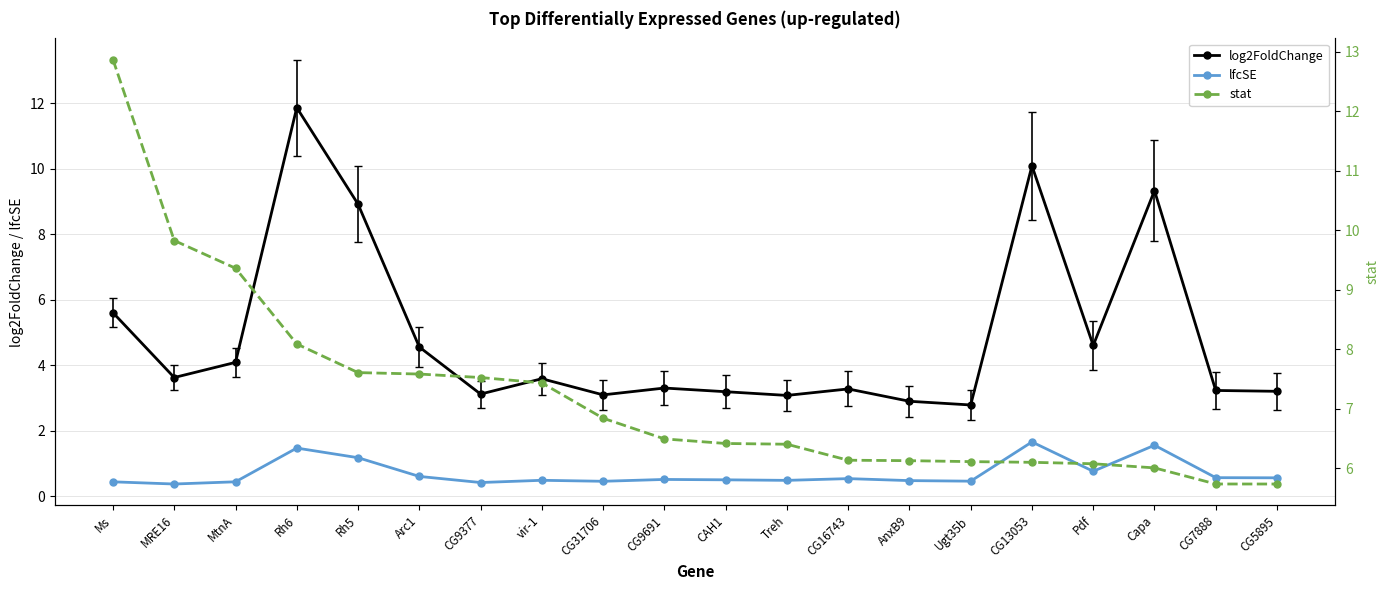

What is the difference between the highest and lowest values at Rh6?

10.4